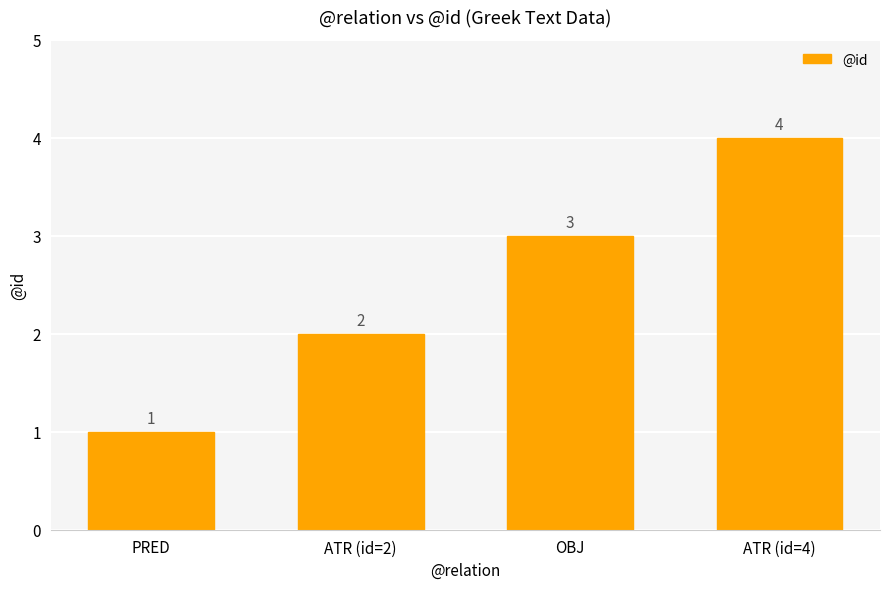

List the labels in order of value, smallest first.

PRED, ATR (id=2), OBJ, ATR (id=4)